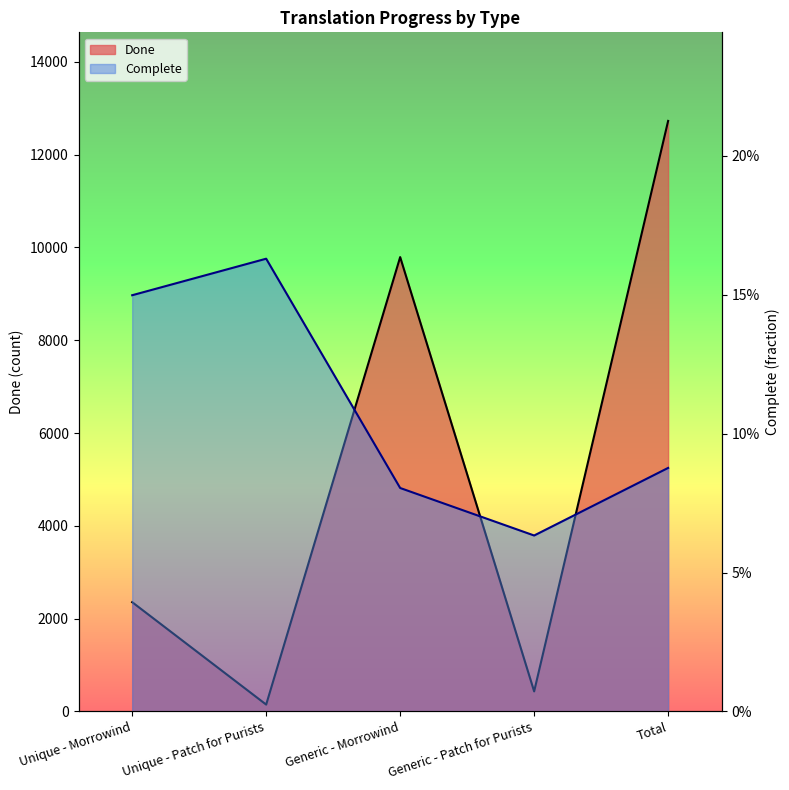

Which series has the largest total across all categories?

Done